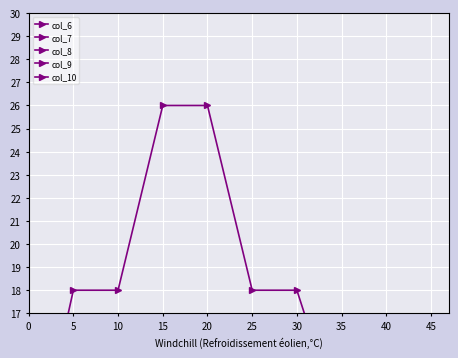

Where is the first local minimum for col_9?

10